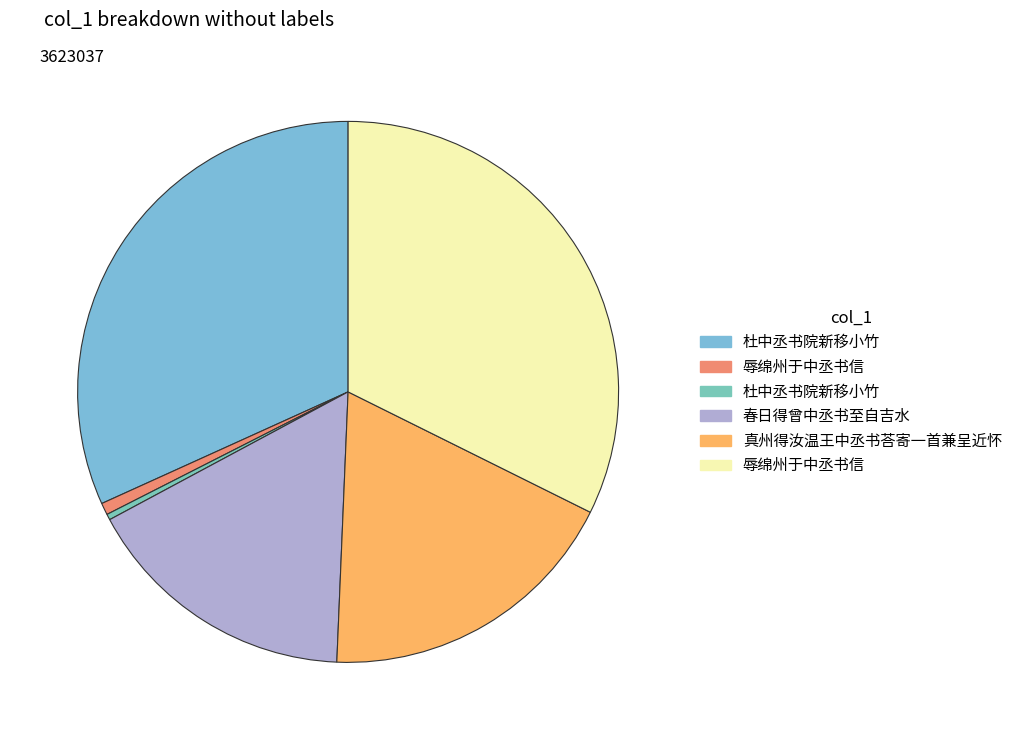

Is there a majority slice in this chart?

No